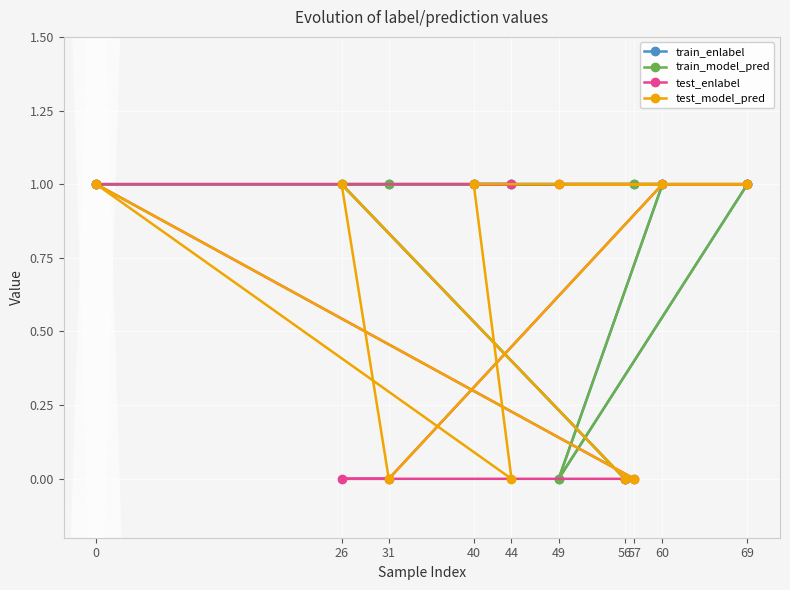

Where is the first local minimum for train_enlabel?

49